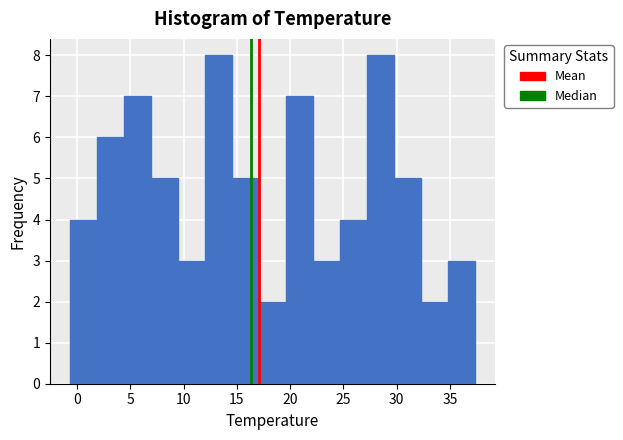

What is the height of the bar covering 7.0 to 9.5 on the x-axis? Neither the bar edges nor the heights are printed on the chart, so give them approximately, as read against the axes.

5